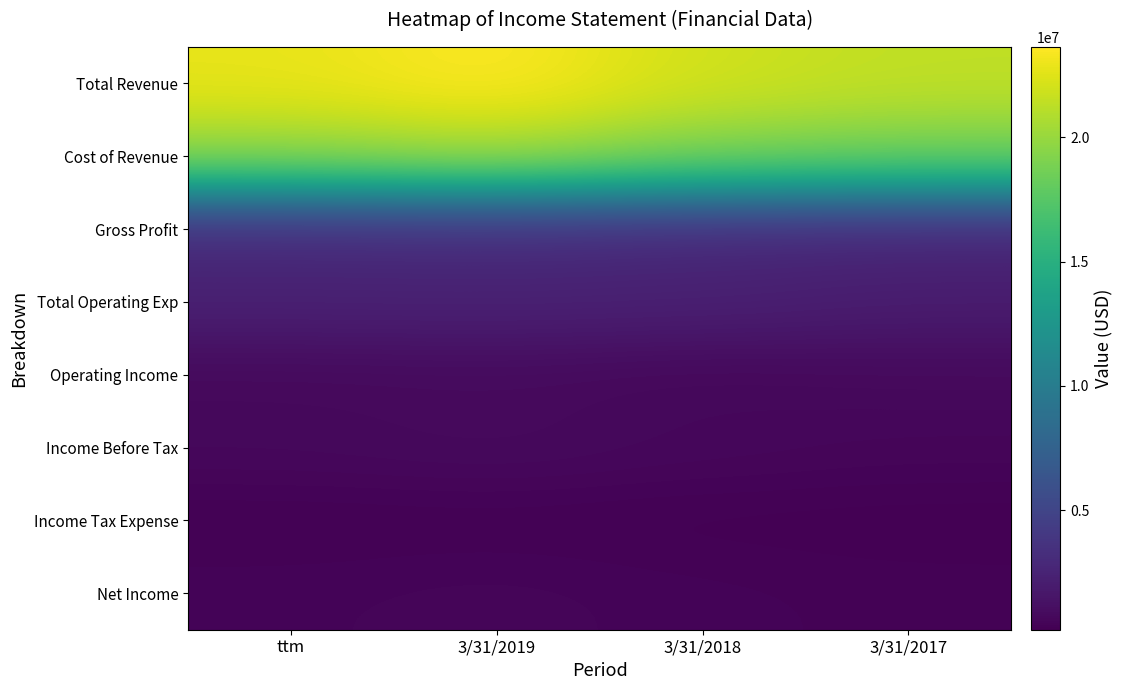

Which series has the widest spread of values?

Total Revenue